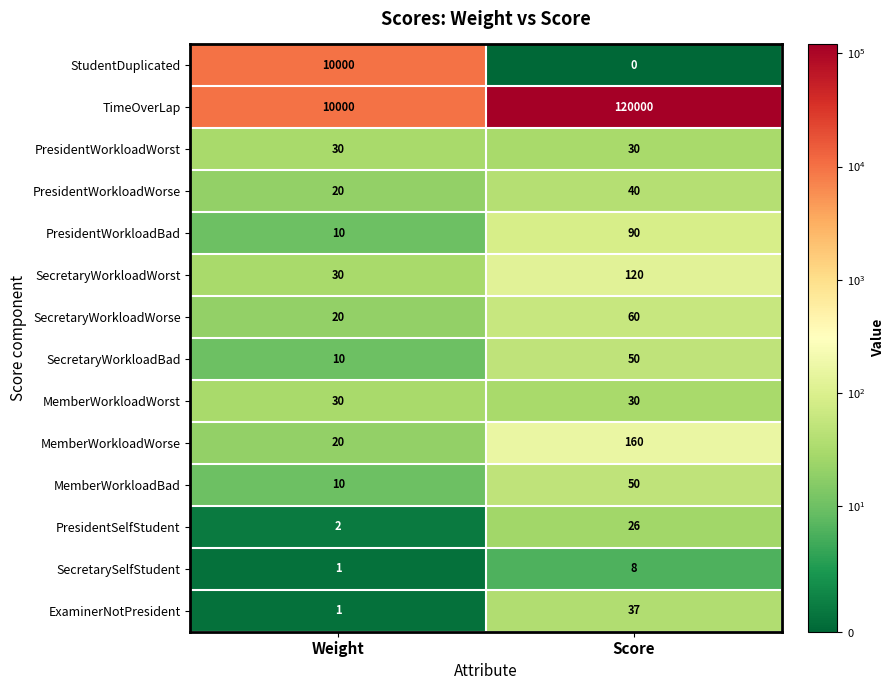

What is the maximum value for MemberWorkloadWorse?

160